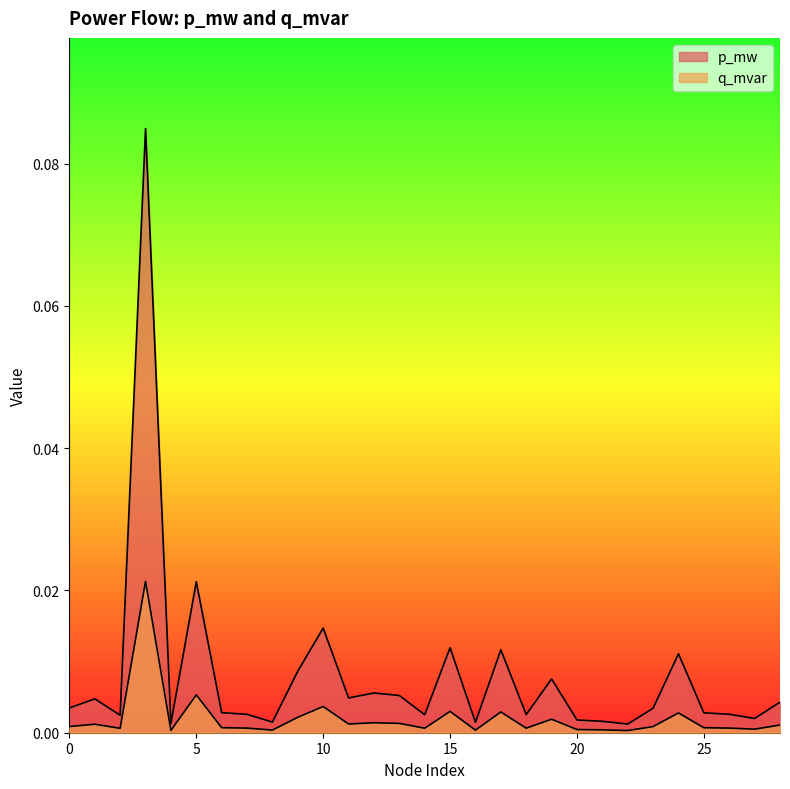

True or false: q_mvar and p_mw intersect in this chart.

False